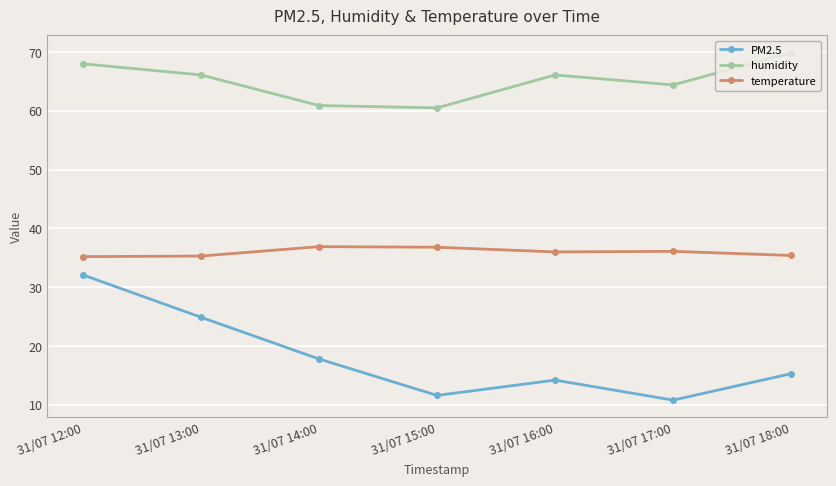

At how many categories does at least one series exceed 33?

7